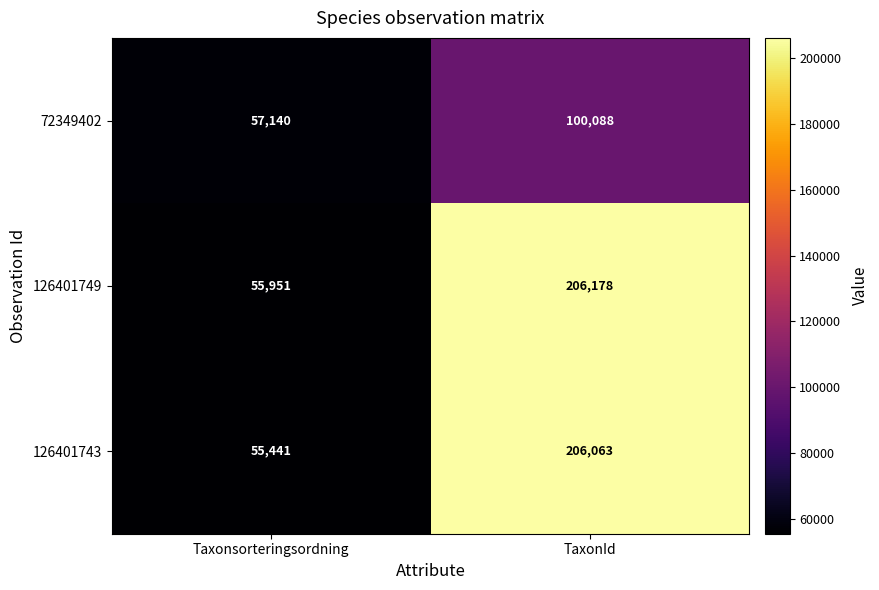

What is the highest value of the 72349402 series?

100088